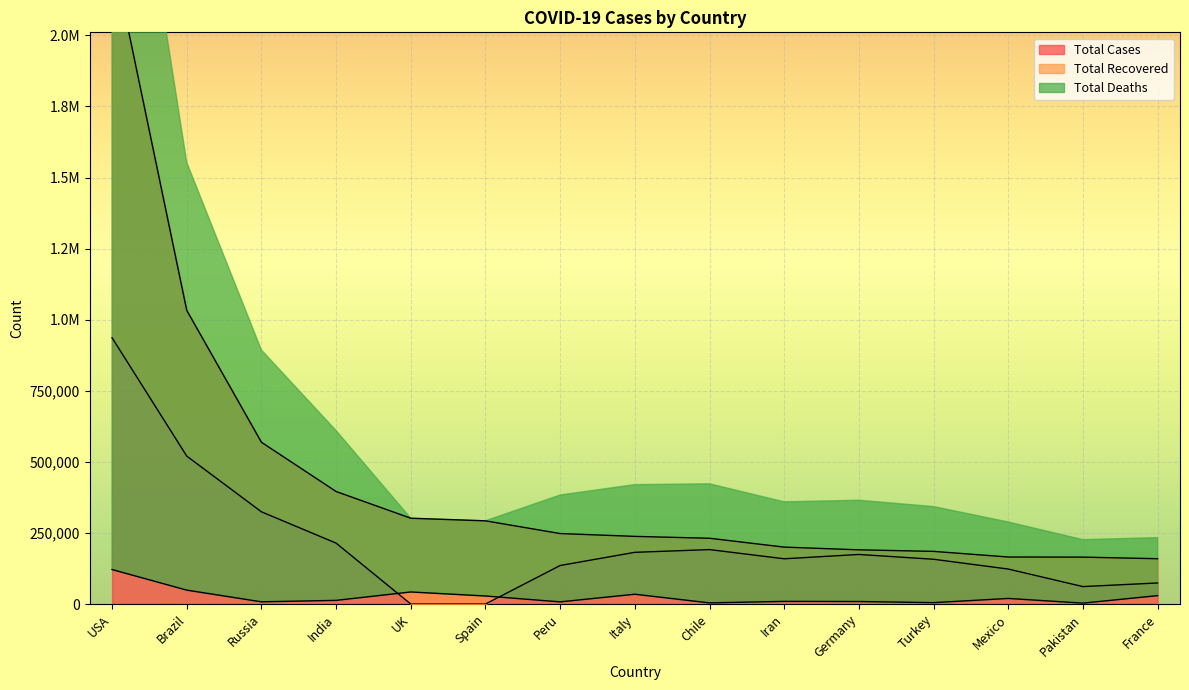

How many distinct data groups are displayed?

3